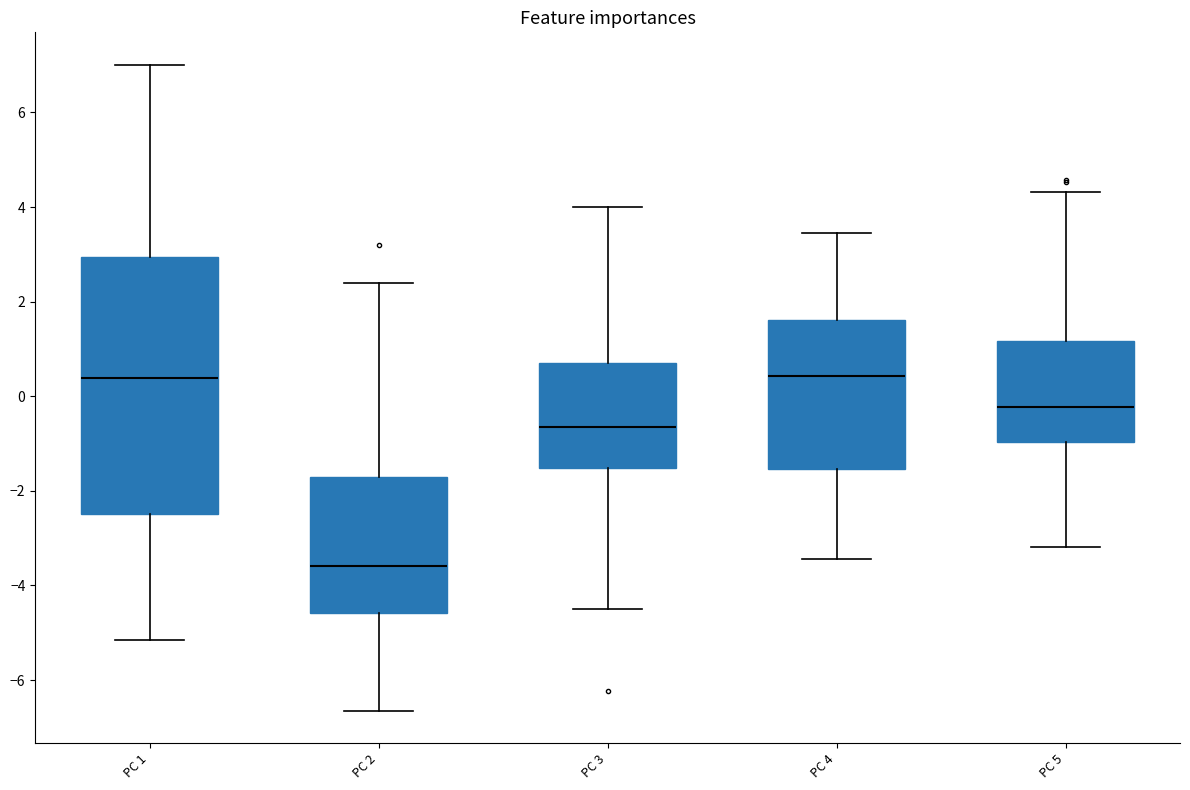

Reading left to right, read every box against the y-axis: the position of its median line, the range the box covers, and the ends of its whiskers. The values are not printed on the chart, so give them approximately, as read against the axis.

PC 1: median 0.4, box -2.4 to 3.0, whiskers -5.2 to 7.0
PC 2: median -3.6, box -4.6 to -1.8, whiskers -6.6 to 2.4
PC 3: median -0.6, box -1.6 to 0.8, whiskers -4.6 to 4.0
PC 4: median 0.4, box -1.6 to 1.6, whiskers -3.4 to 3.4
PC 5: median -0.2, box -1.0 to 1.2, whiskers -3.2 to 4.4